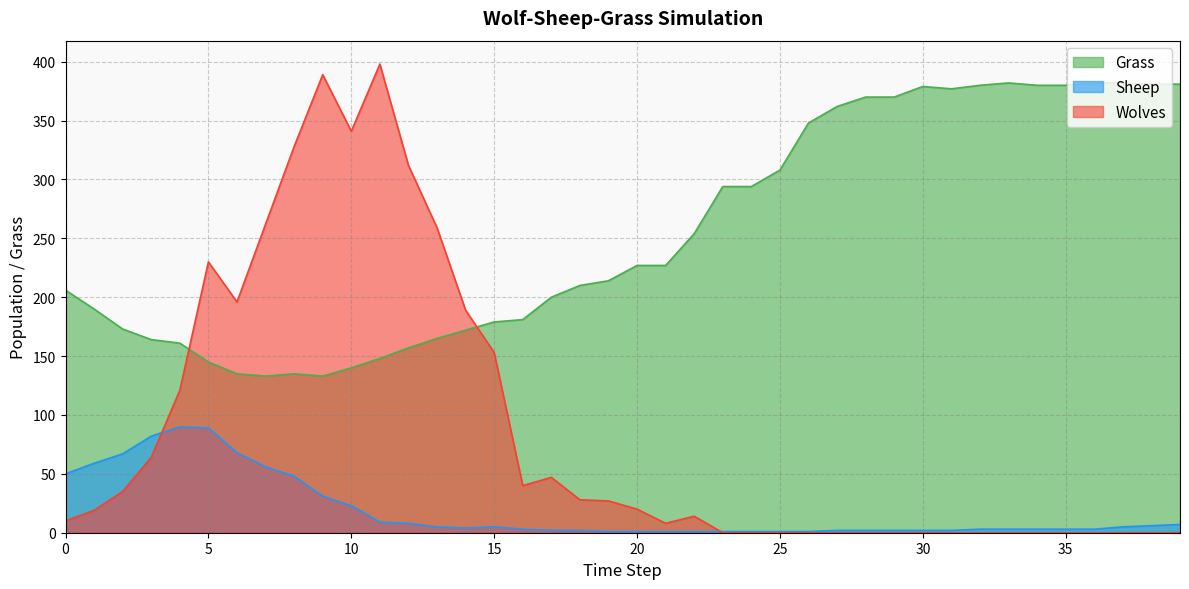

Is it true that Grass equals 140 at 10?

True